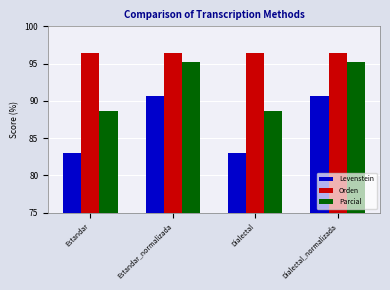

What is the sum of all Parcial values?

367.7